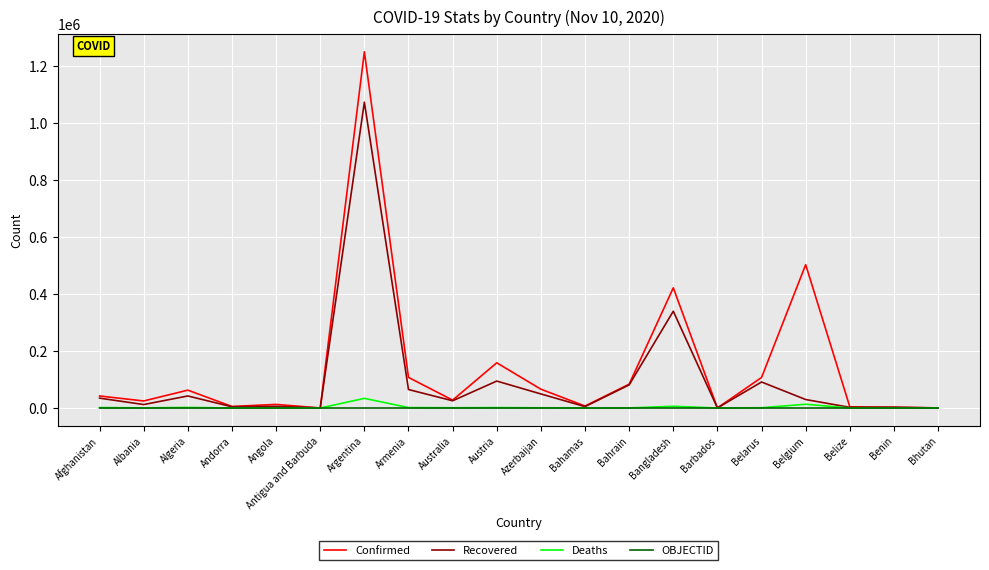

The value of Confirmed at Albania is 24731. True or false?

True